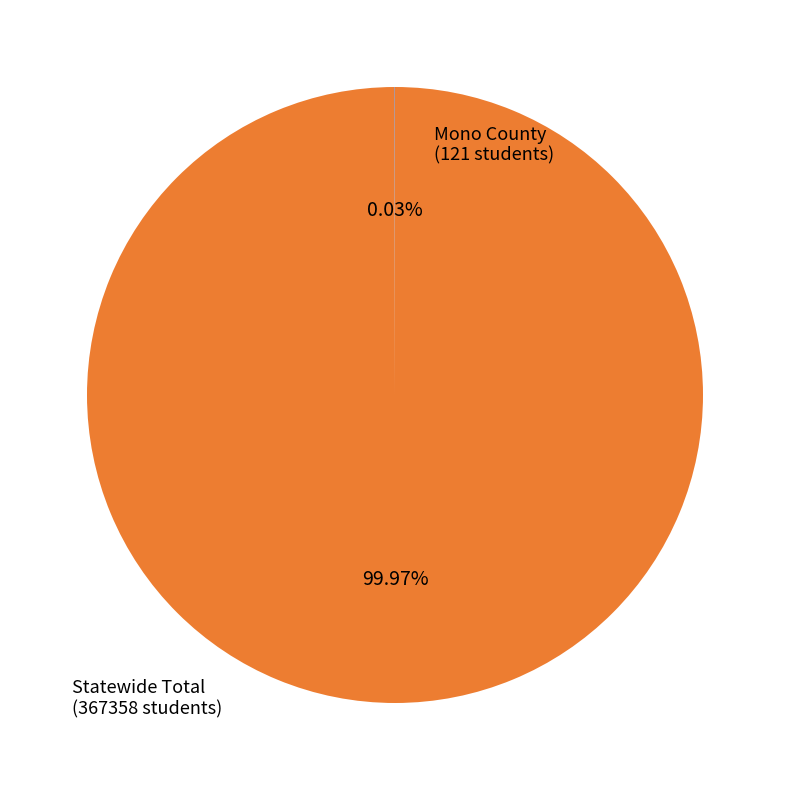

The Mono County slice represents 0% of the pie. True or false?

True